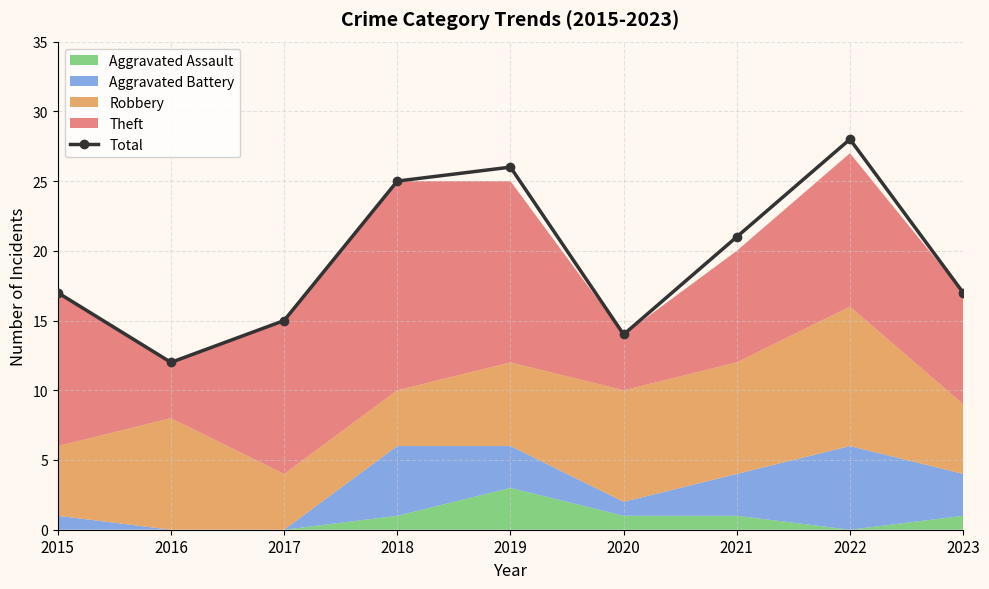

What is the value of the 6th point from the left?

14